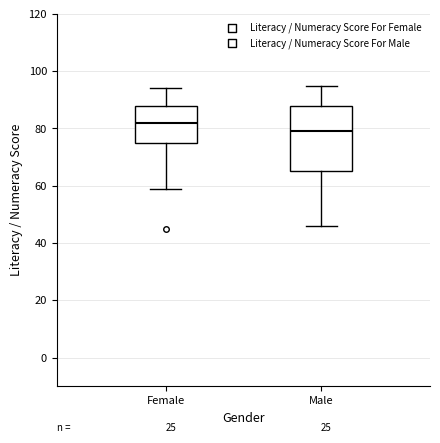

Reading left to right, transcribe this box plot: for each box, give where its median line is, the range the box spans, and where its two whiskers end, as read against the y-axis. The values are not printed on the chart, so give them approximately, as read against the axis.

Female: median 82, box 76 to 88, whiskers 60 to 94
Male: median 80, box 66 to 88, whiskers 46 to 96